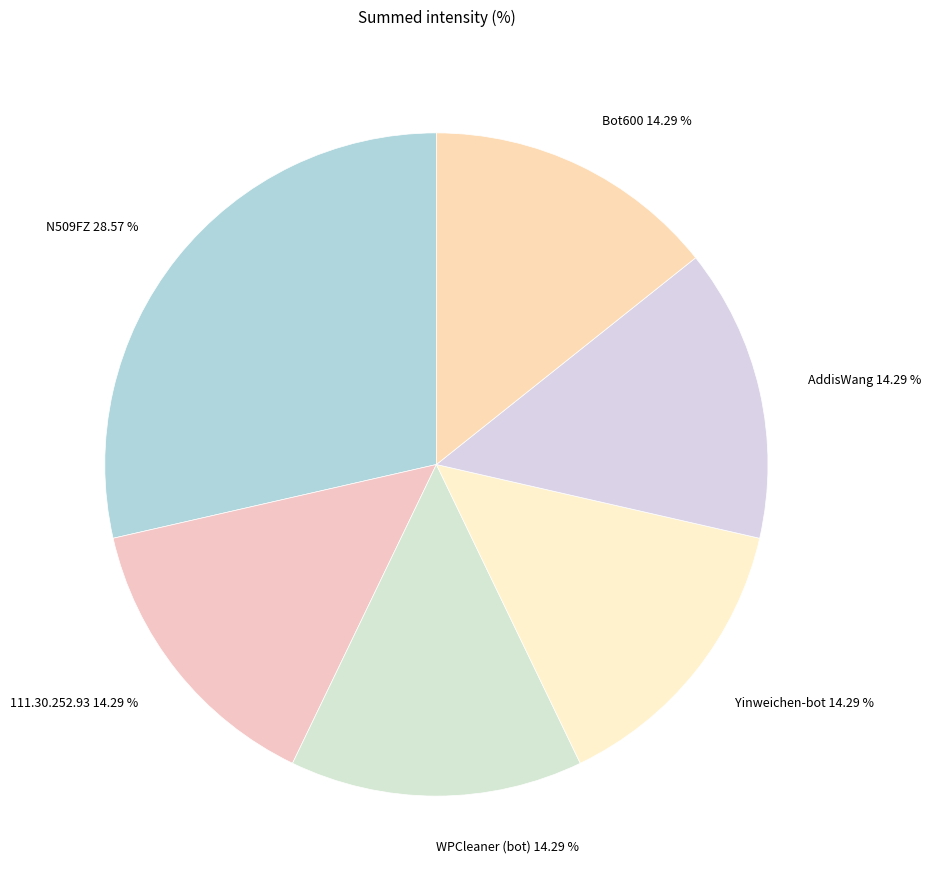

How many slices are in this pie chart?

6